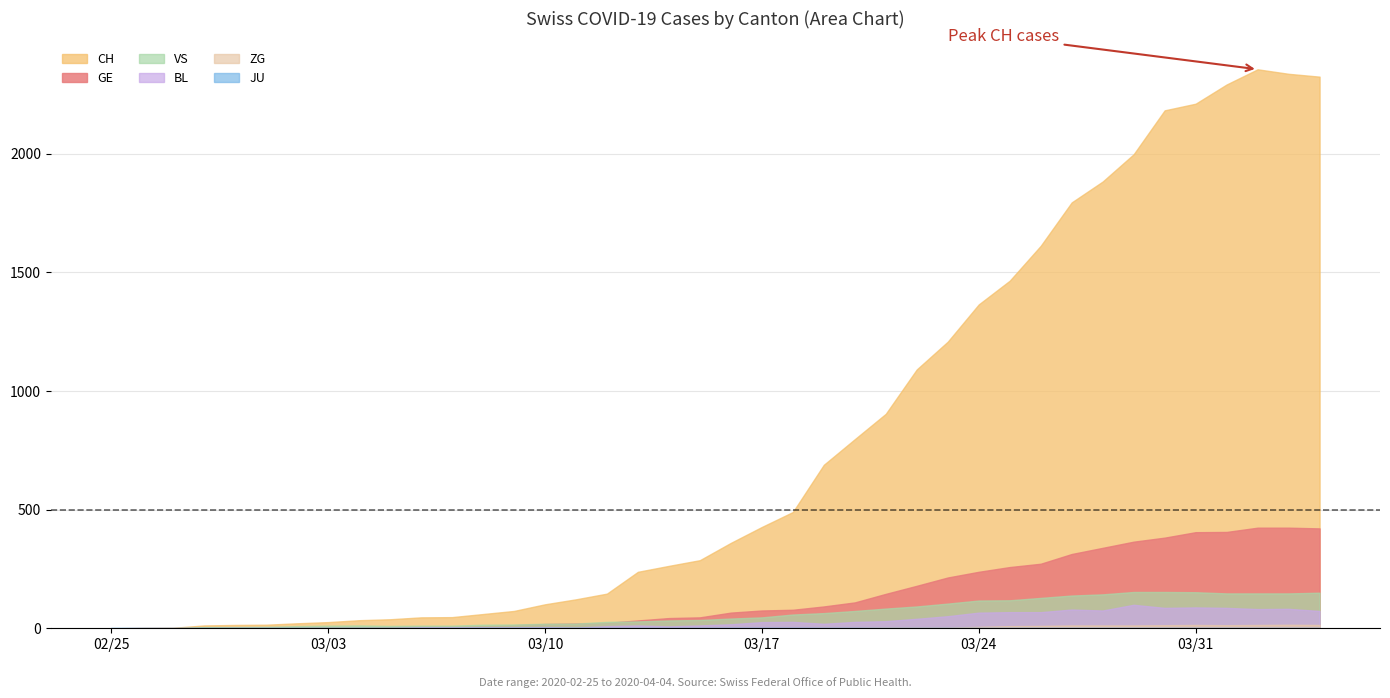

What value does the BL series have at 2020-03-12, to the nearest 5?

10